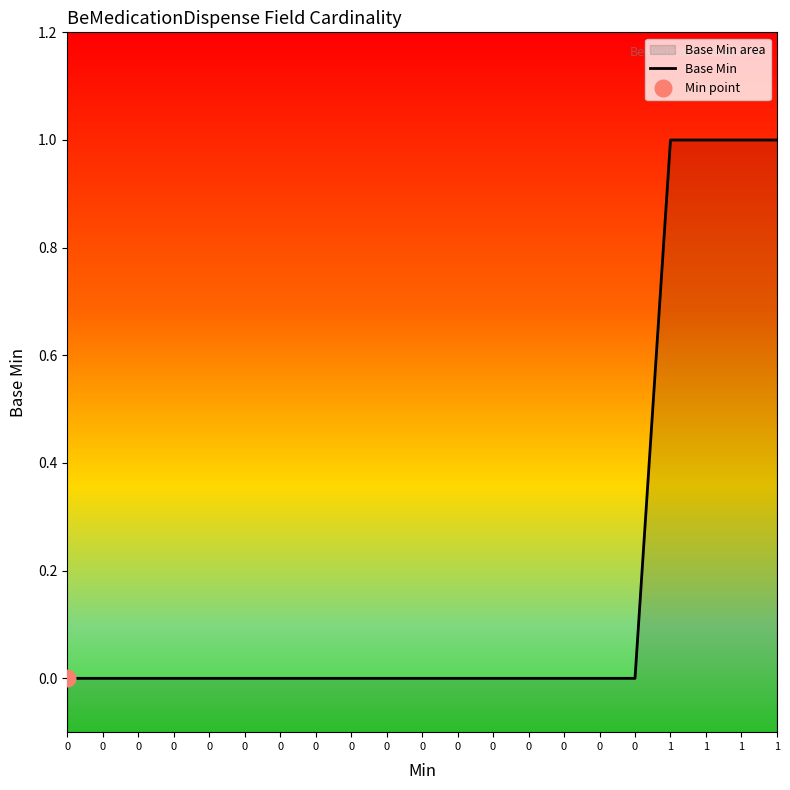

What is the maximum value shown in the chart?

1